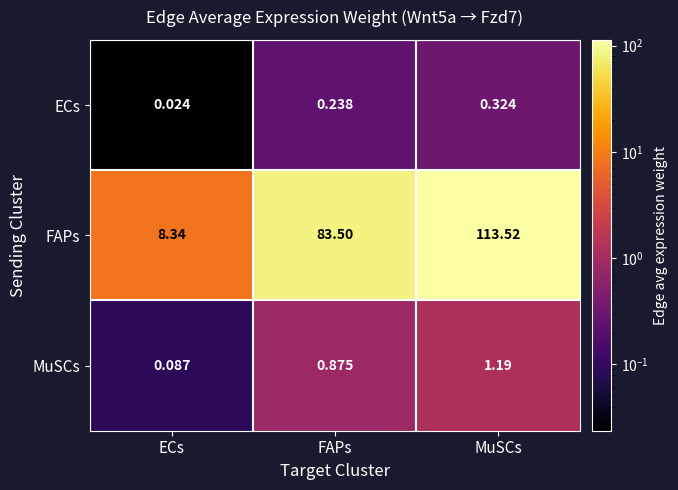

Which series changed the most between ECs and MuSCs?

FAPs